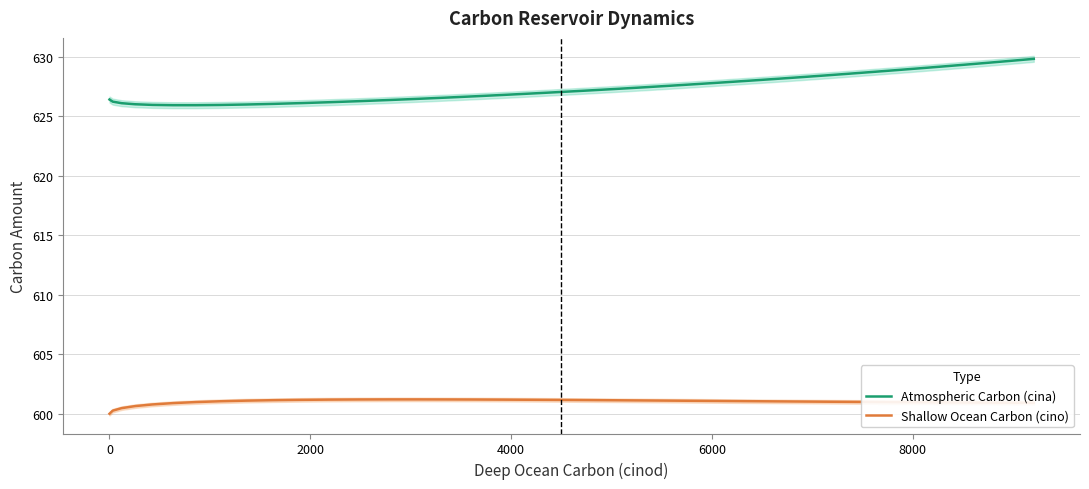

Count the number of categories in the chart.

39